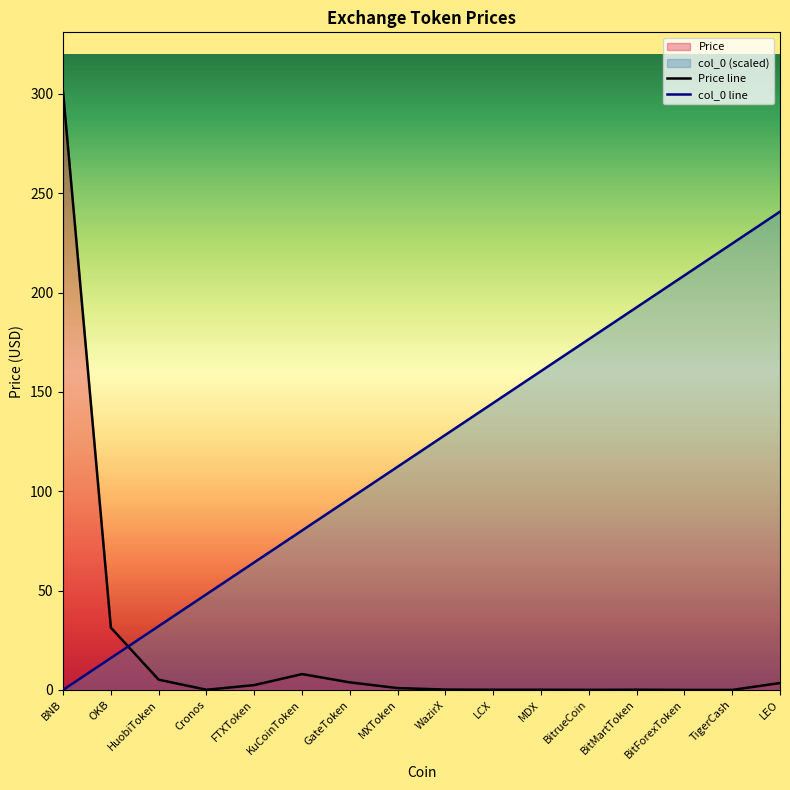

What is the difference between the maximum and minimum values in the Price series?

300.9